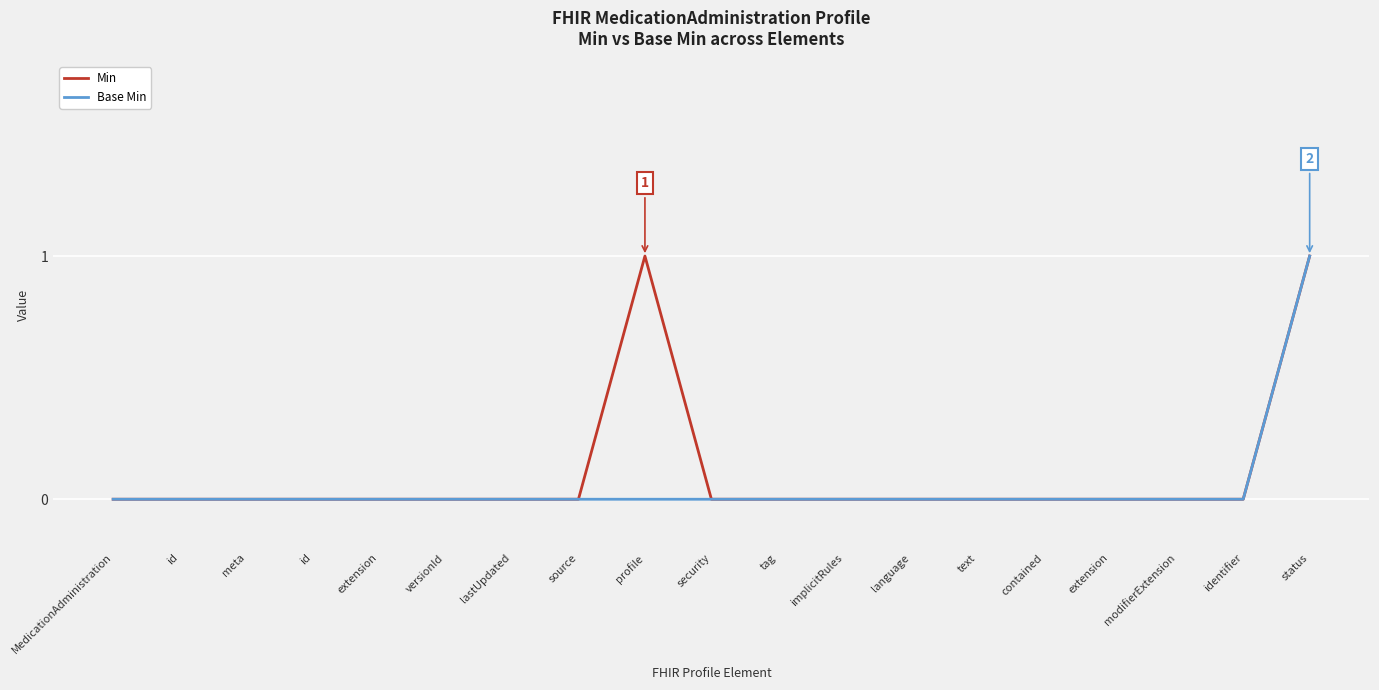

What is the maximum value shown in the chart?

1